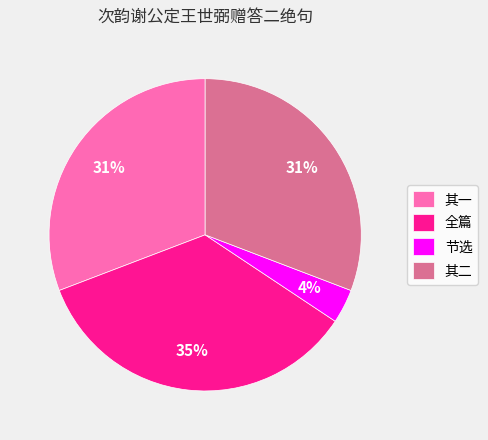

Which category has the biggest portion of the pie?

全篇